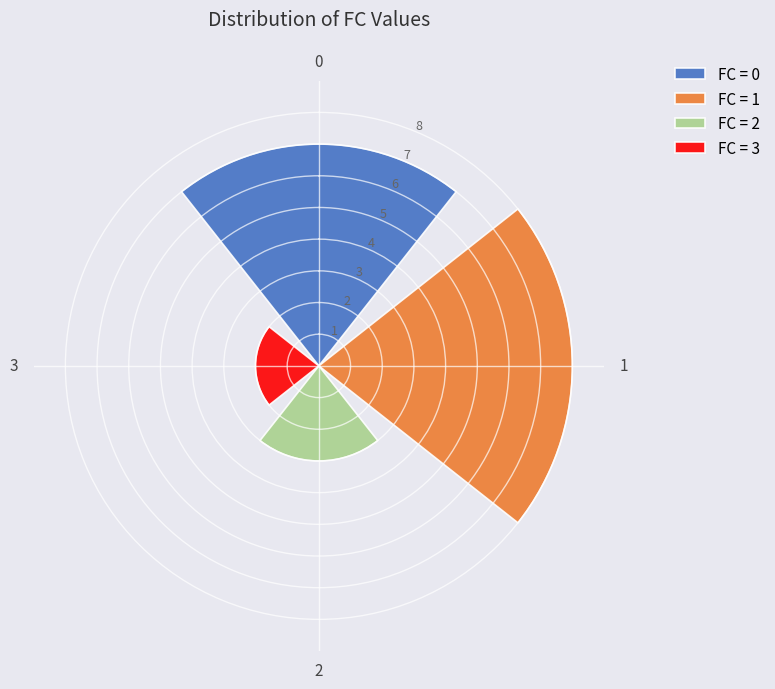

What is the difference between the second highest and second lowest values?

4